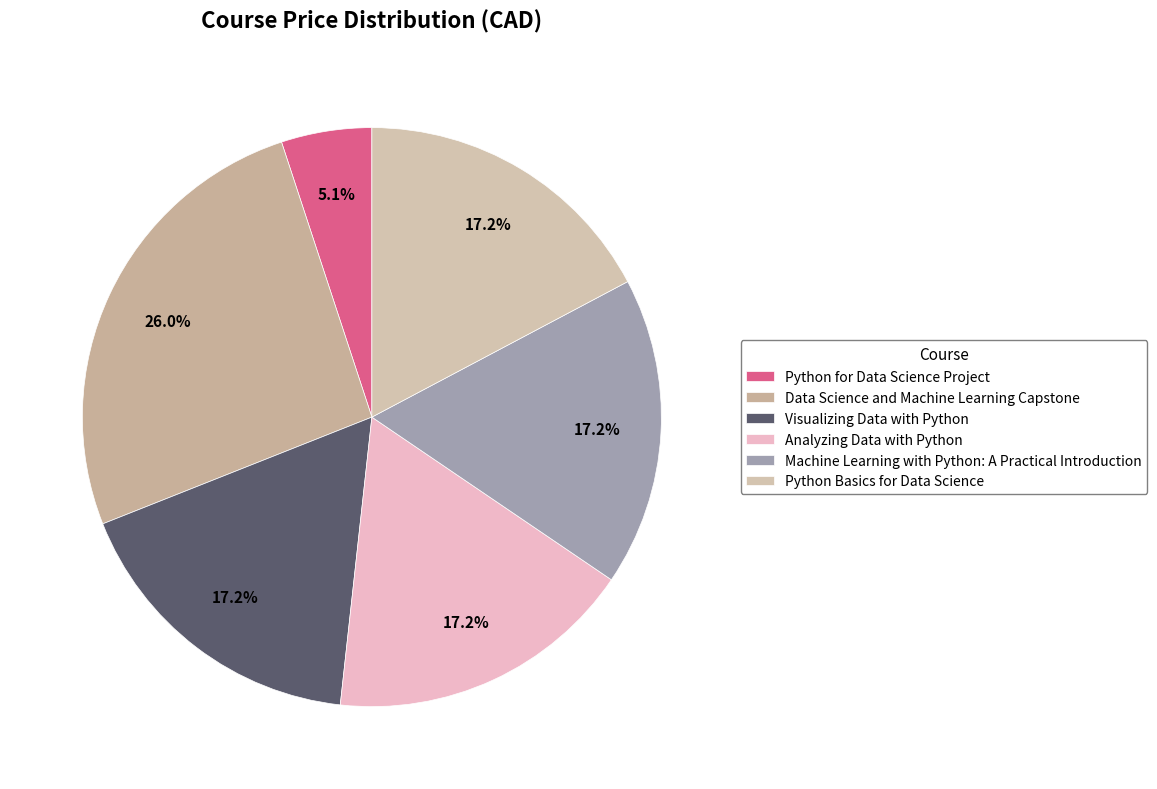

To the nearest percent, what portion does Visualizing Data with Python represent?

17%